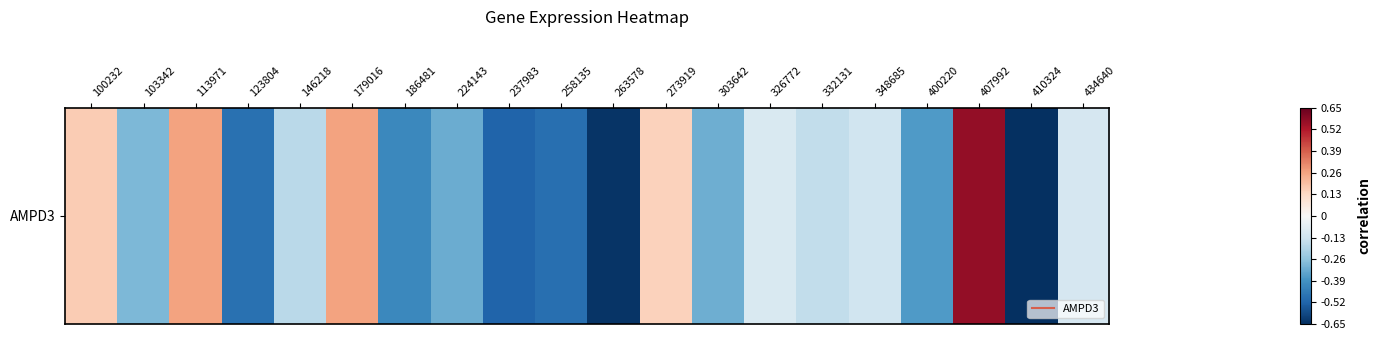

Is it true that the value at 332131 is -0.1?

False